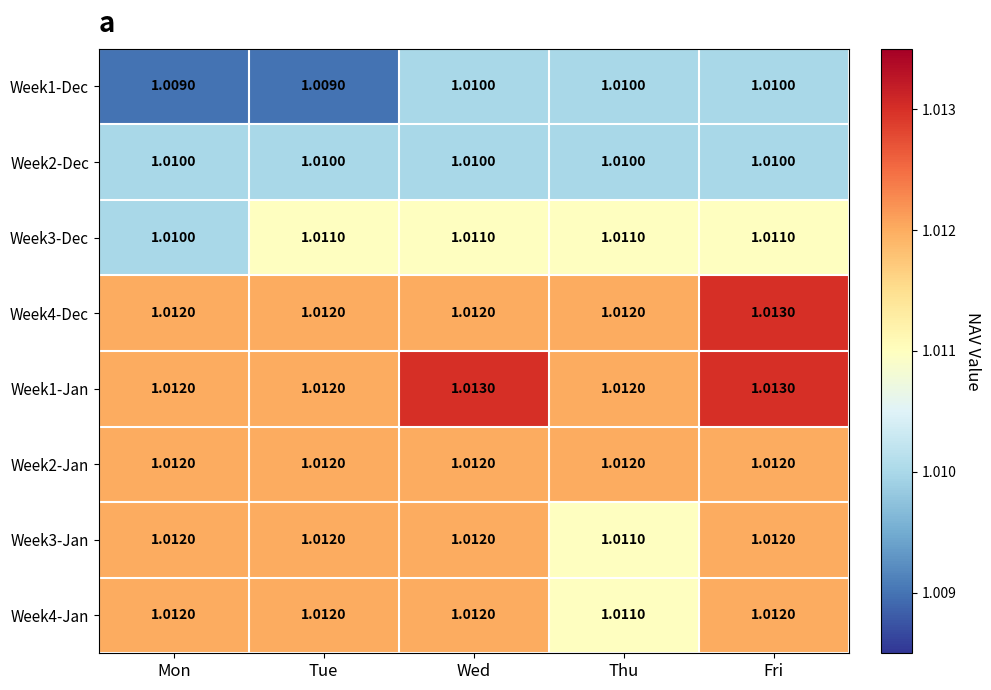

At which category is the sum across all series the highest?

Fri